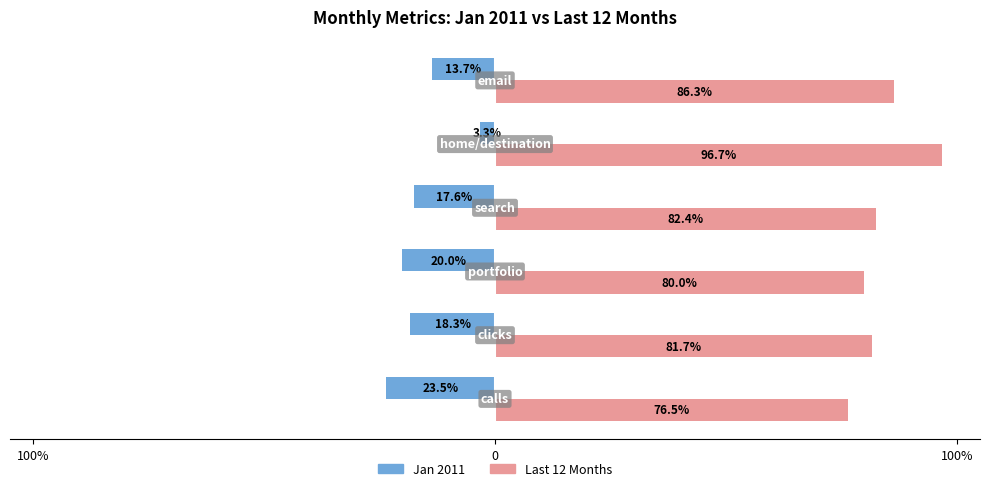

What is the difference between the maximum and minimum values in the Jan 2011 series?

20.3